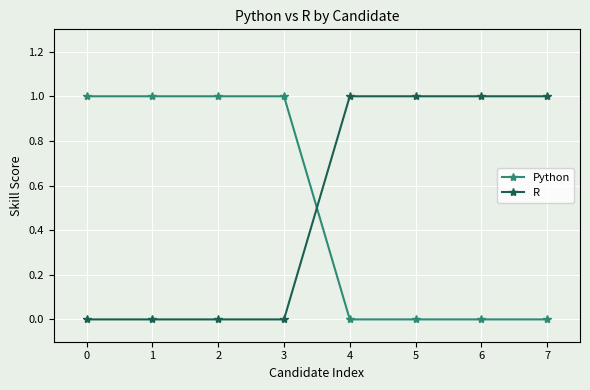

Between which two adjacent categories do Python and R first intersect?

3 and 4